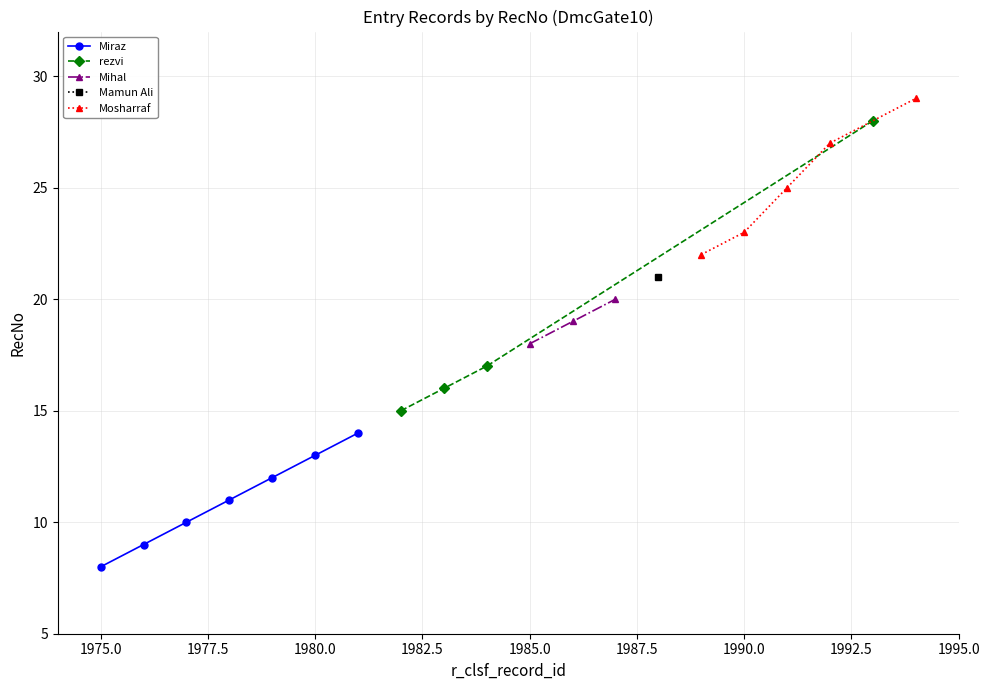

List the labels in order of Actual Case Number value, smallest first.

0, 1, 2, 3, 4, 5, 6, 7, 8, 9, 10, 11, 12, 13, 14, 15, 16, 17, 18, 19